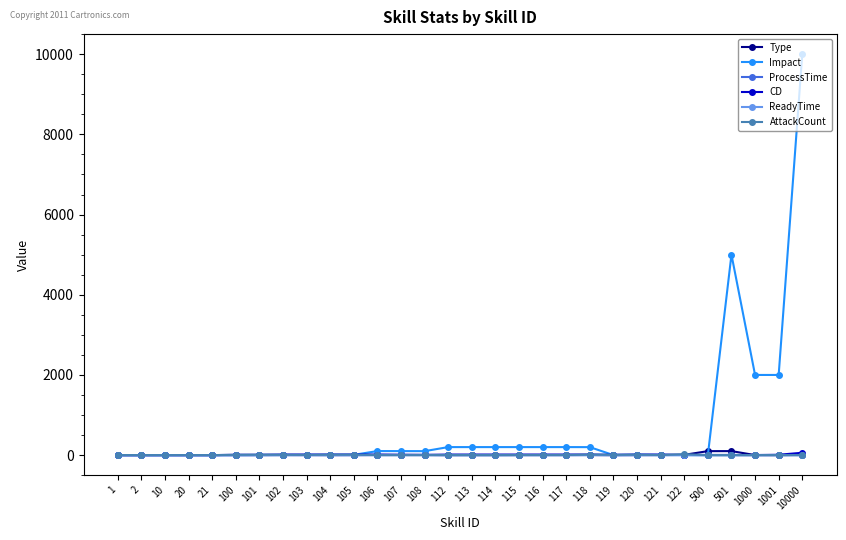

Which label corresponds to the largest value in the chart?

10000